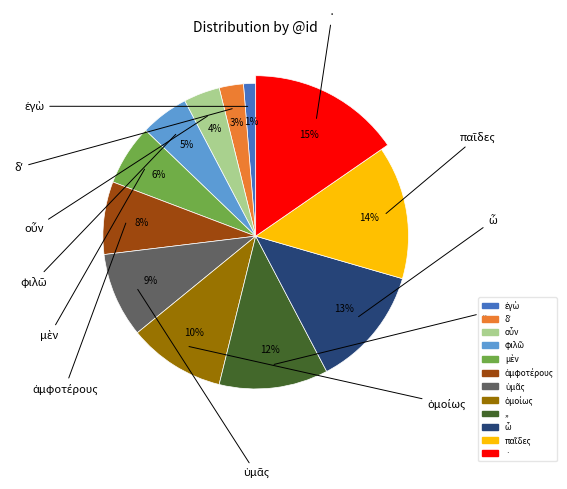

Does μὲν represent more than half of the total?

No